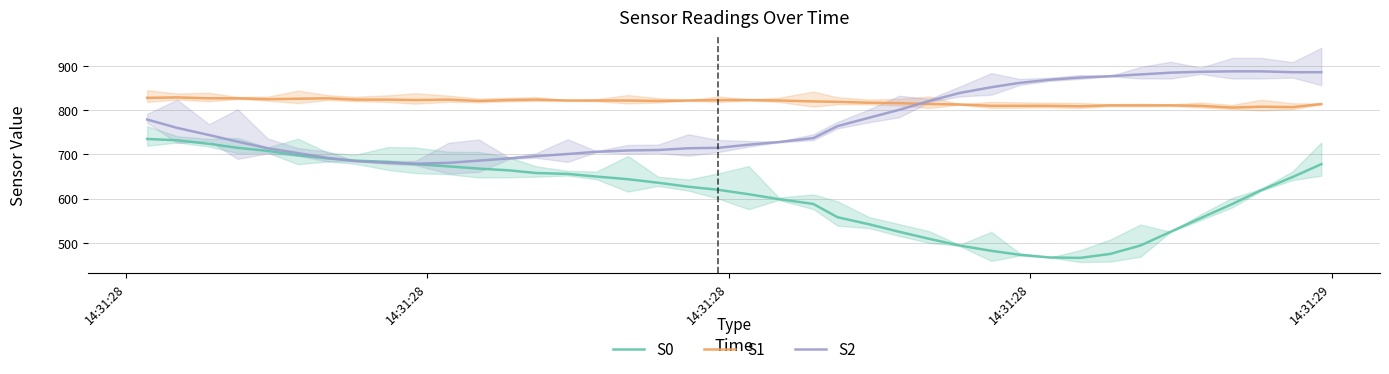

How many interior local valleys does the S0 series have?

1